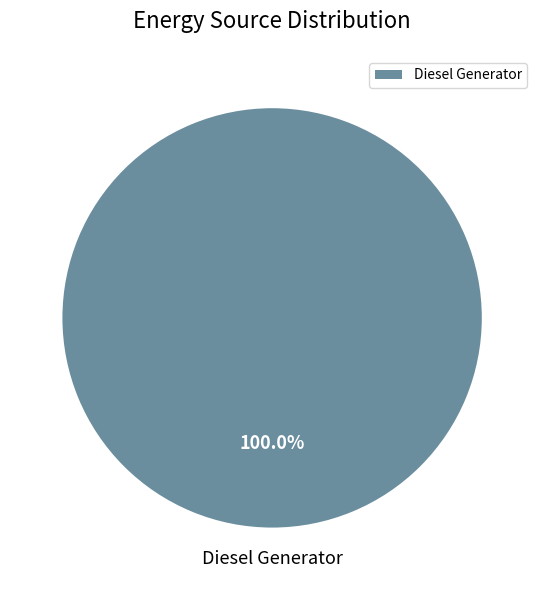

Is there any slice that represents more than half of the pie?

Yes